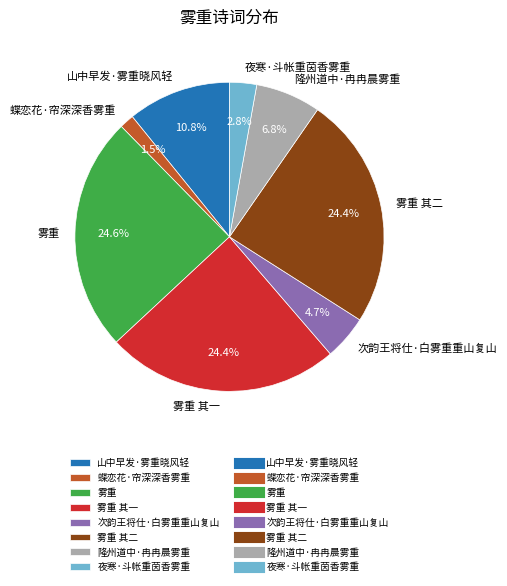

What is the smallest slice in the pie chart?

蝶恋花·帘深深香雾重